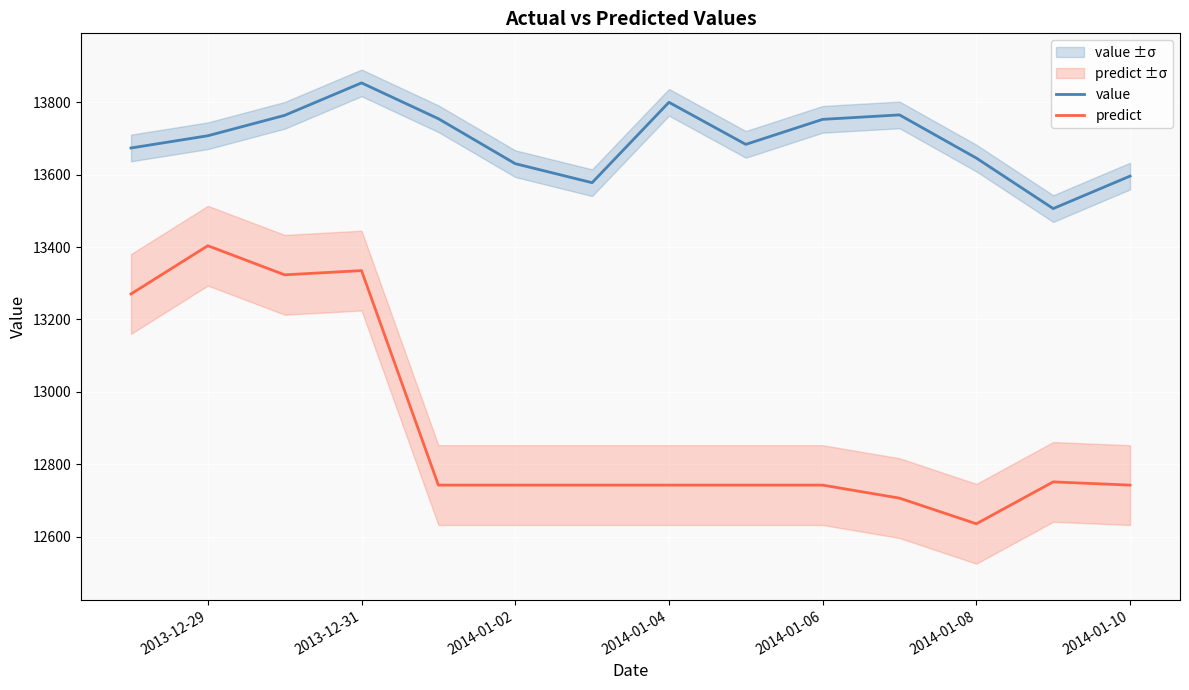

What is the greatest value displayed?

13853.4